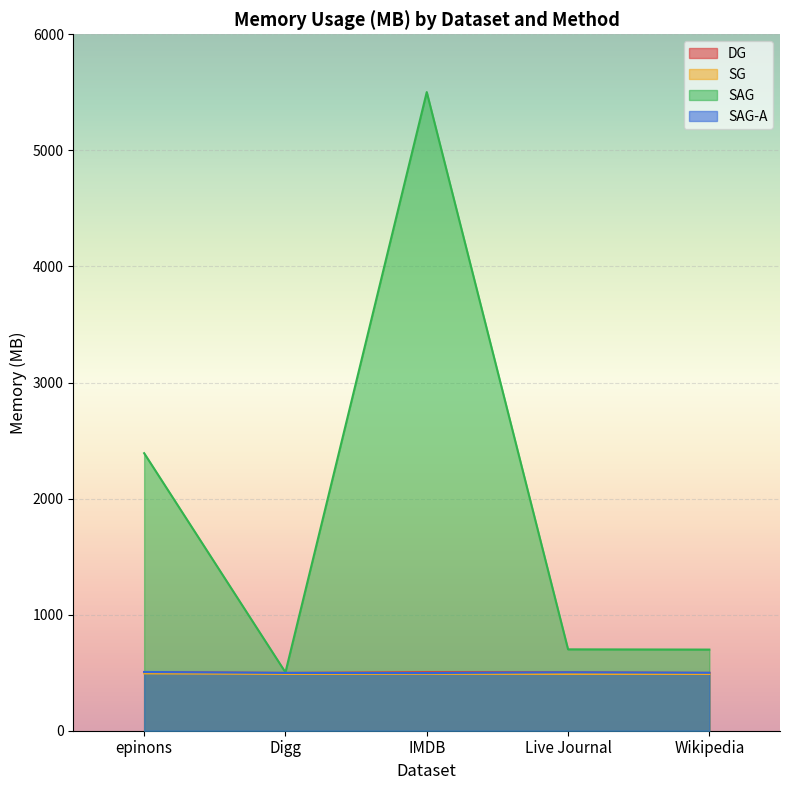

What is the difference between the highest and lowest values at Digg?

14